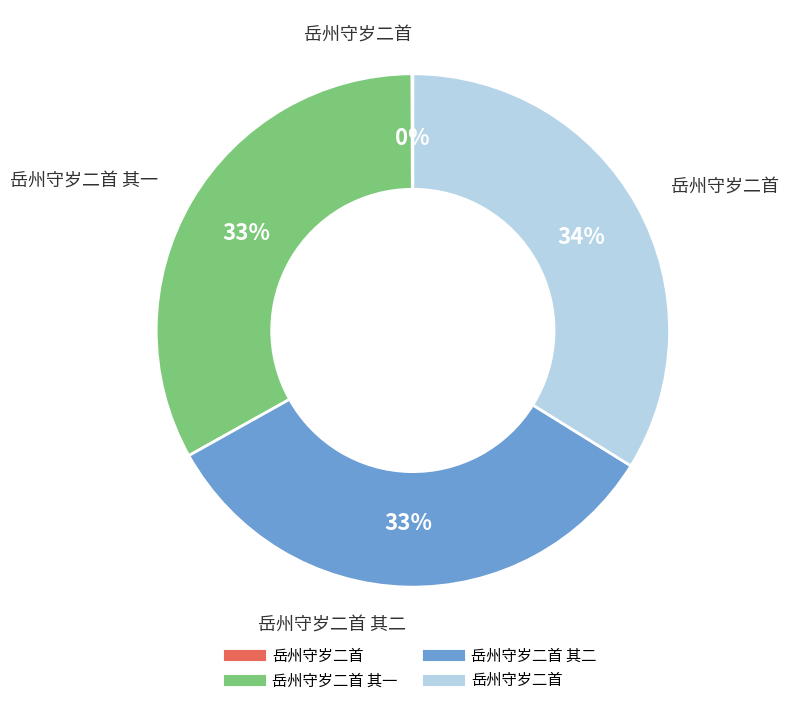

To the nearest percent, what is the average slice percentage?

25%